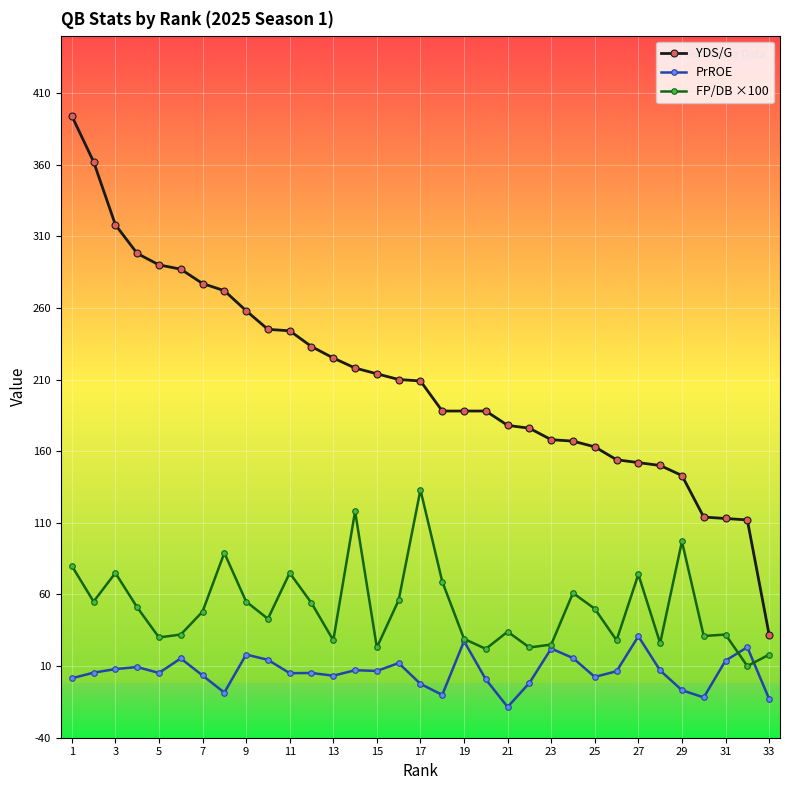

What is the lowest value of the FP/DB ×100 series?

10.0